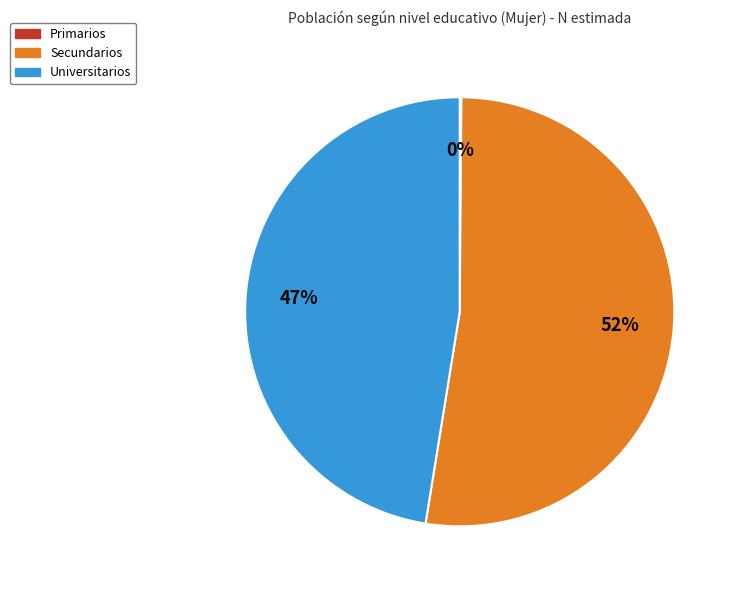

To the nearest percent, what portion does Universitarios represent?

47%